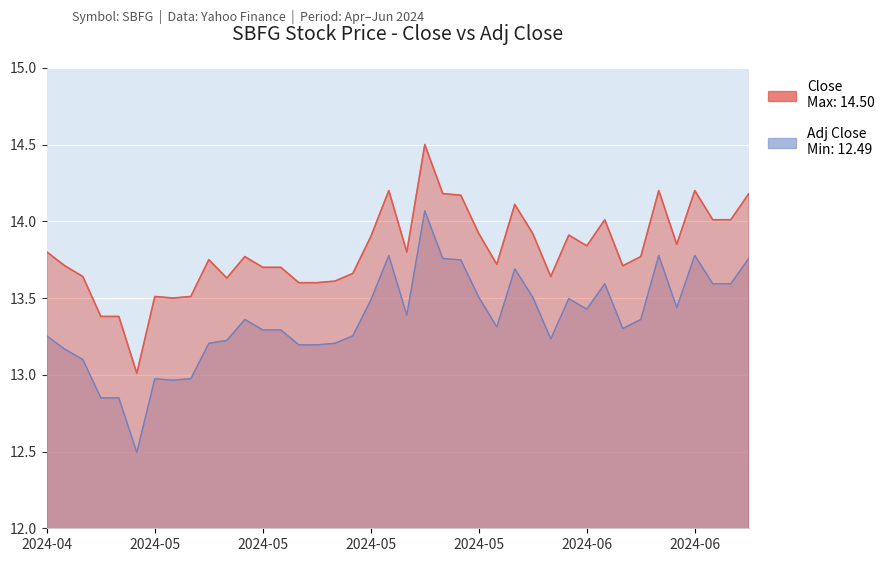

What is the difference between the maximum and minimum values in the Adj Close series?

1.6